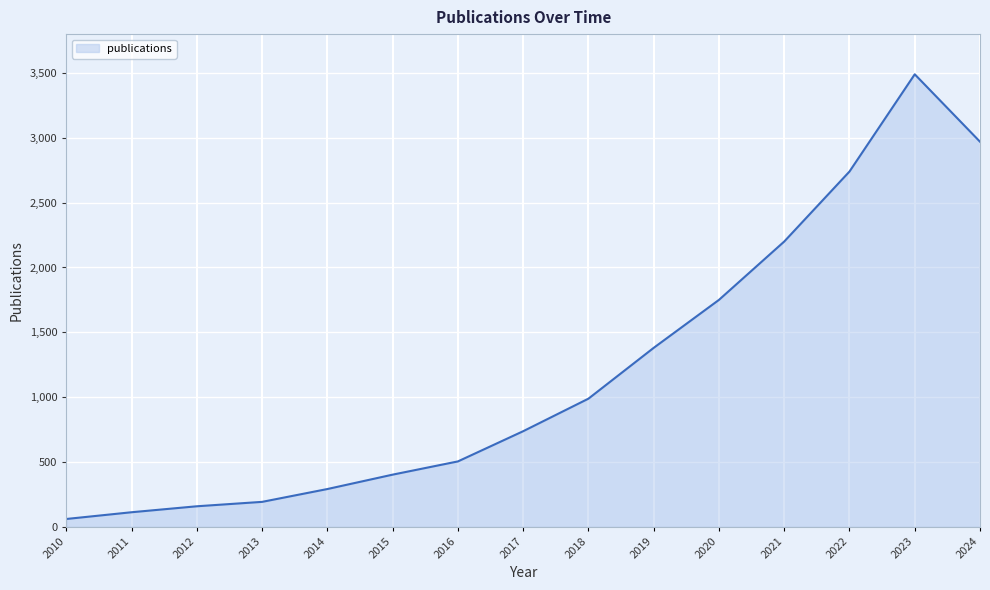

Reading left to right, transcribe all the data shown in this chart.

60	112	158	192	291	402	504	737	988	1380	1750	2200	2740	3490	2970